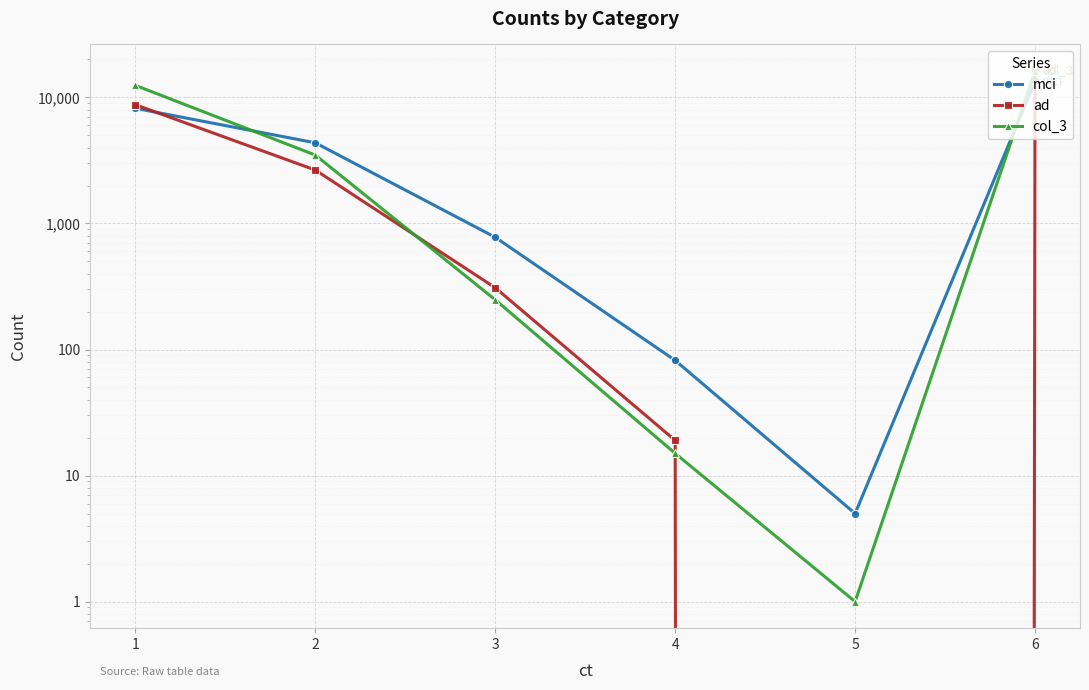

What is the sum of all ad values?

27947